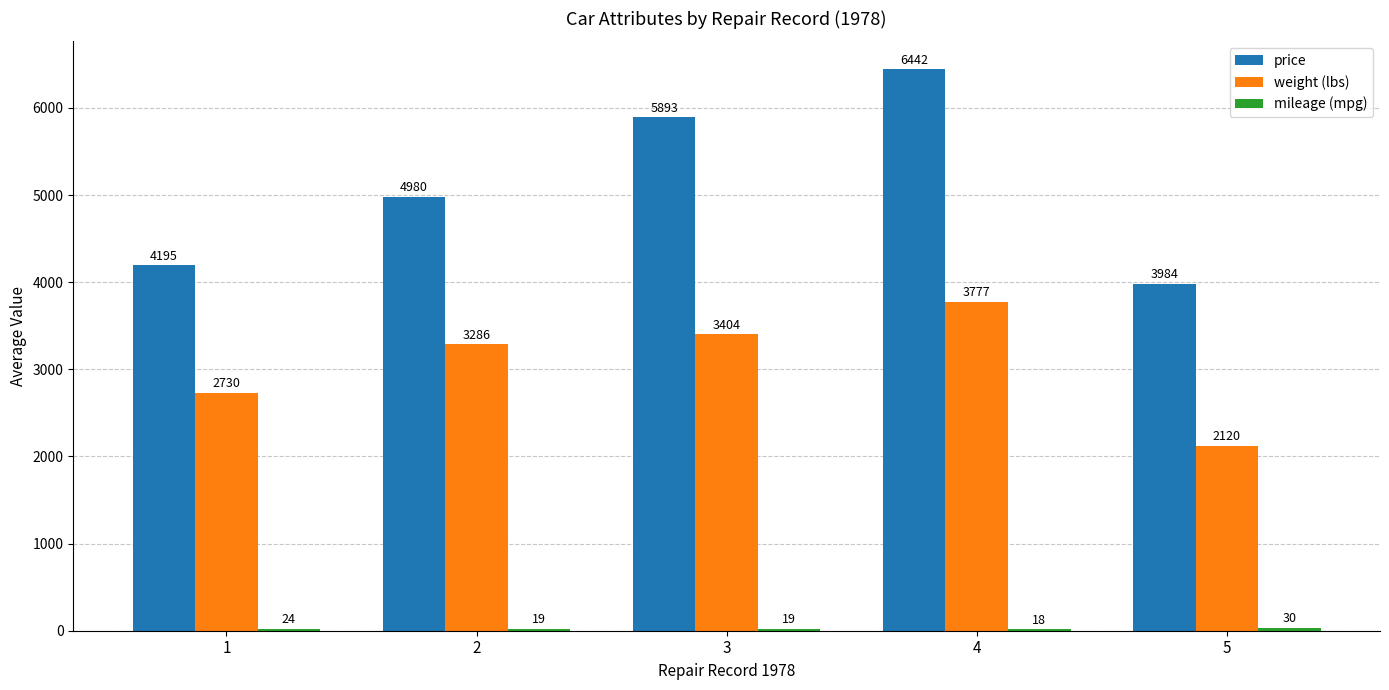

What is the sum of the weight (lbs) values at 1 and 2?

6016